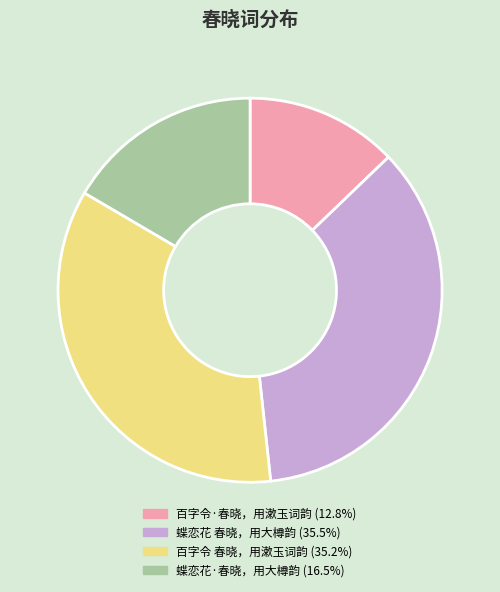

How many segments does this pie chart have?

4